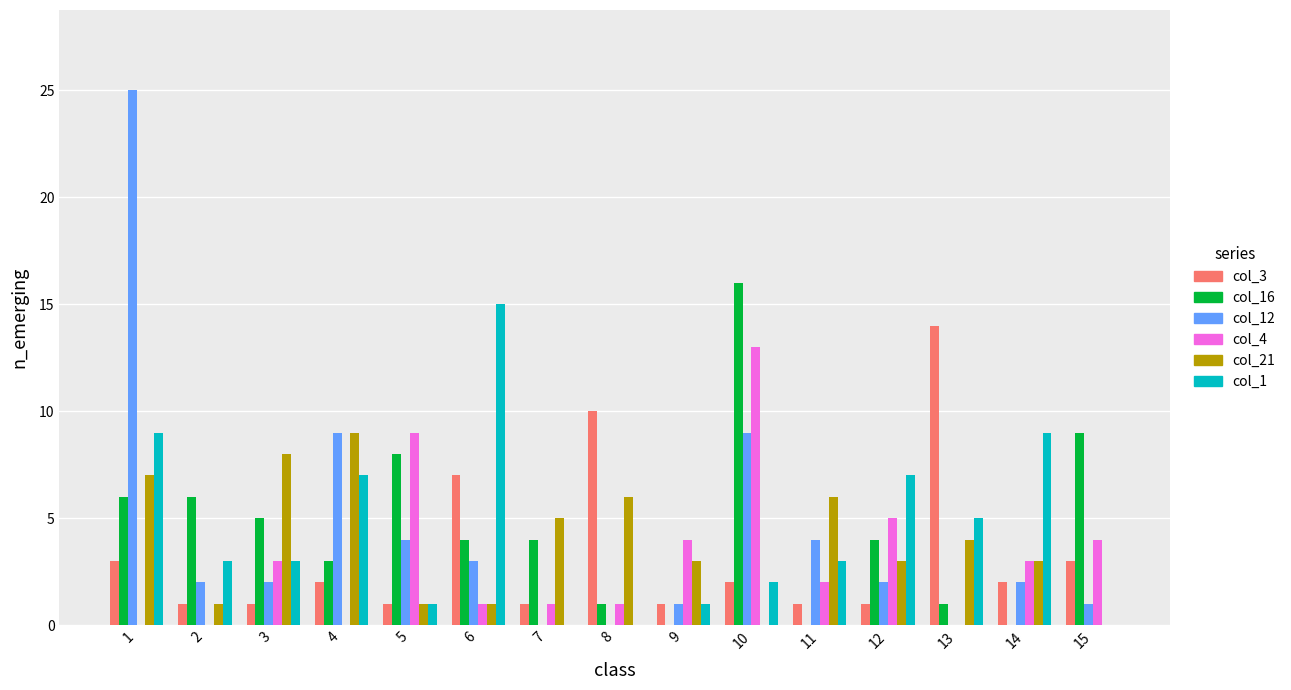

The col_1 series shows 4 at 14. True or false?

False